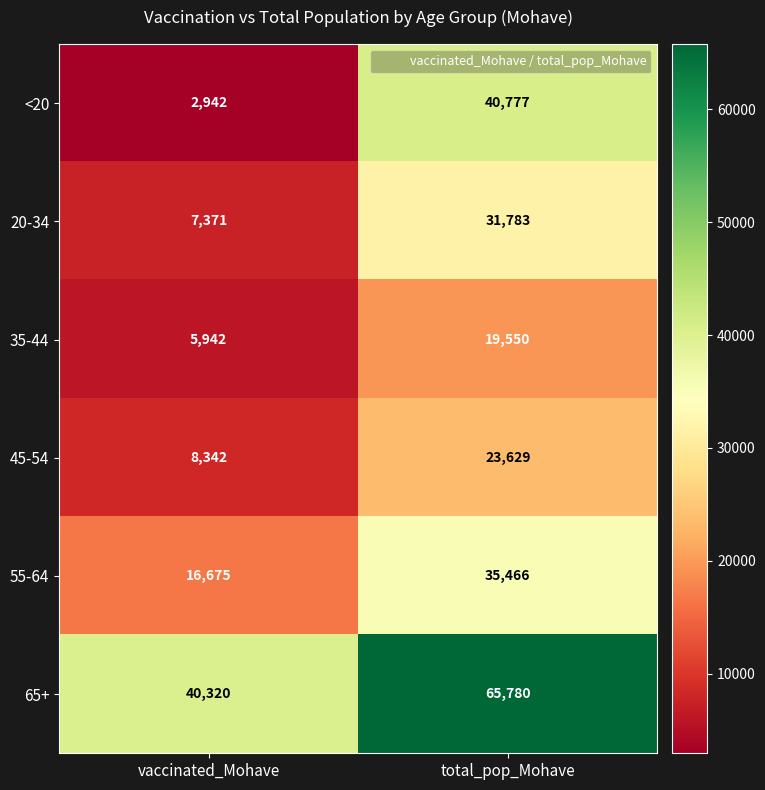

What is the sum of all 35-44 values?

25492